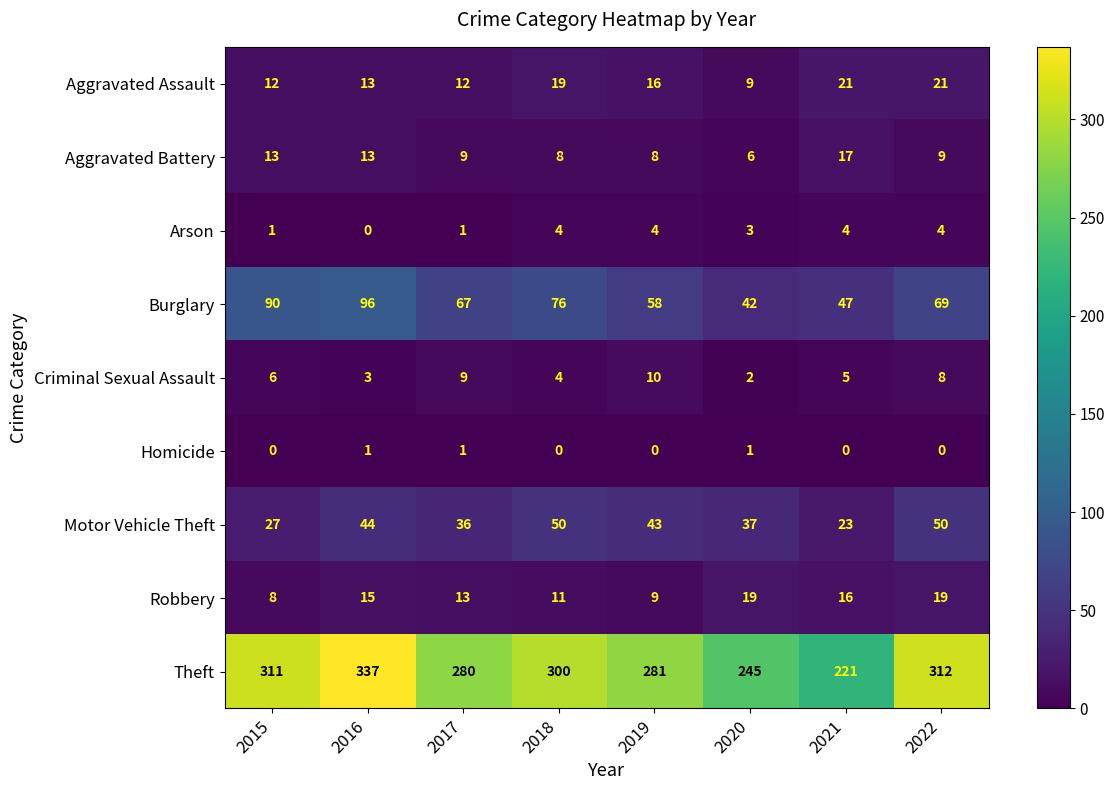

At how many categories does at least one series exceed 210?

8